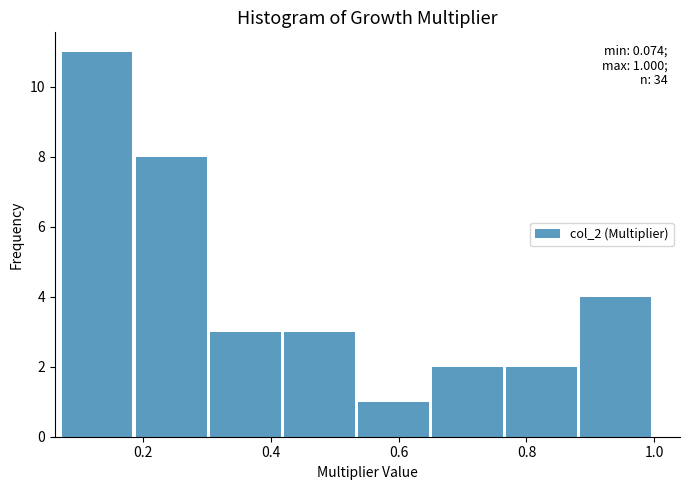

Over which range of the x-axis is the bar tallest?

0.08 to 0.18